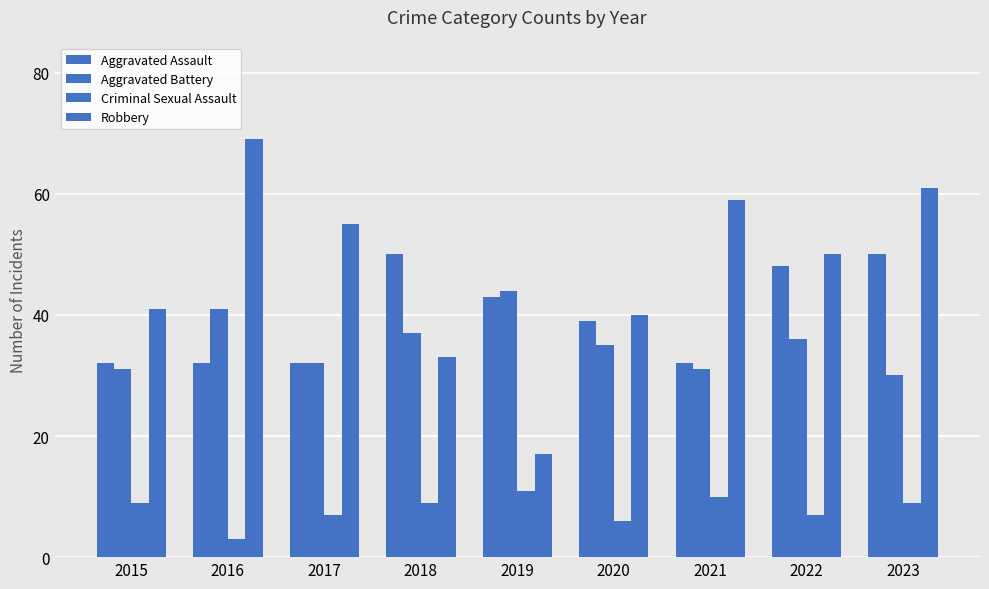

At which label is Robbery closest to 43?

2015